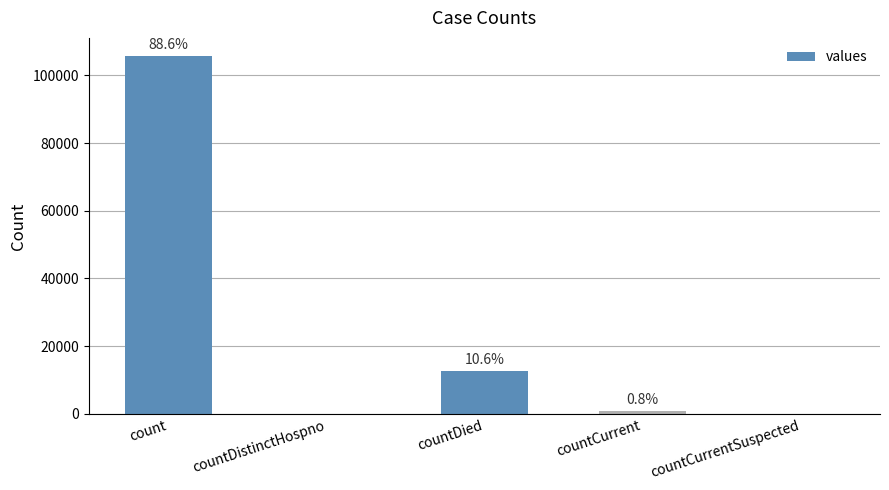

Reading right to left, extract all data points from this chart.

countCurrentSuspected=0	countCurrent=963	countDied=12649	countDistinctHospno=0	count=105769